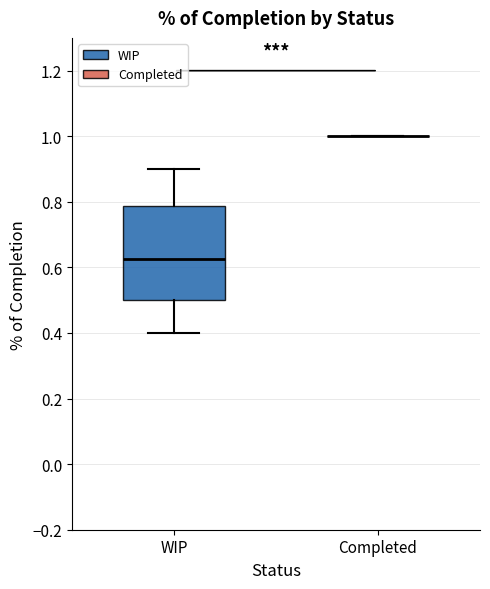

Reading left to right, transcribe this box plot: for each box, give where its median line is, the range the box spans, and where its two whiskers end, as read against the y-axis. The values are not printed on the chart, so give them approximately, as read against the axis.

WIP: median 0.62, box 0.50 to 0.78, whiskers 0.40 to 0.90
Completed: box collapsed to a line at 1.00, whiskers 1.00 to 1.00